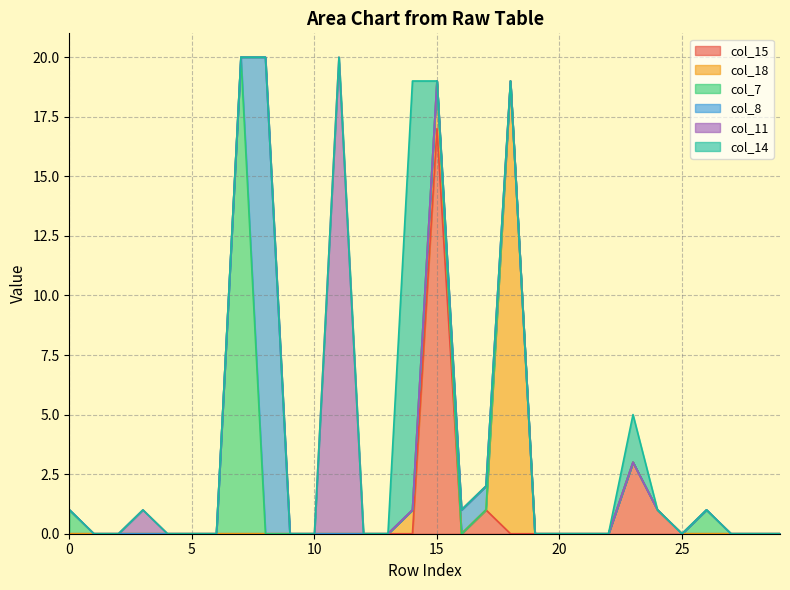

At how many categories does at least one series exceed 2?

7